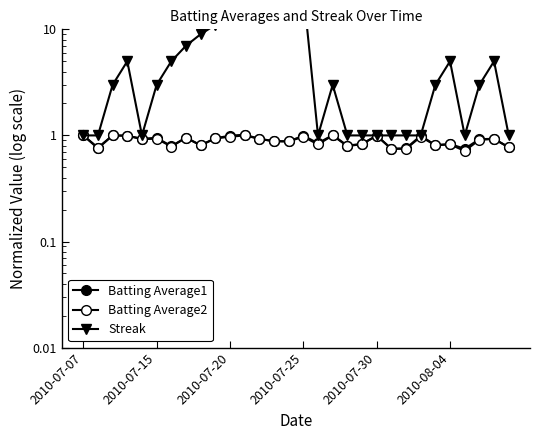

True or false: Batting Average1 and Streak intersect in this chart.

False